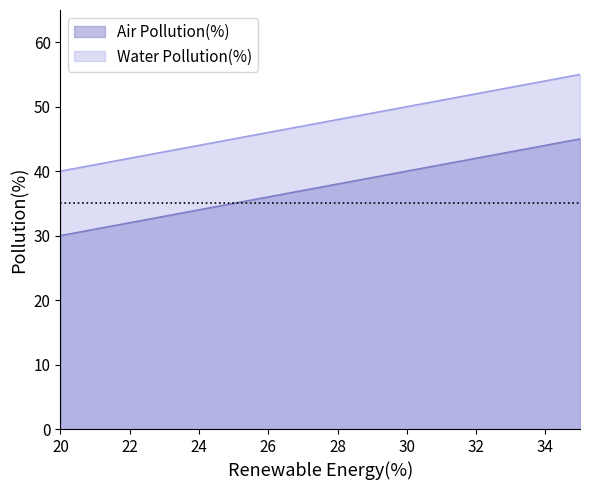

Is the value of Air Pollution(%) at 30 greater than the value of Water Pollution(%) at 20?

No